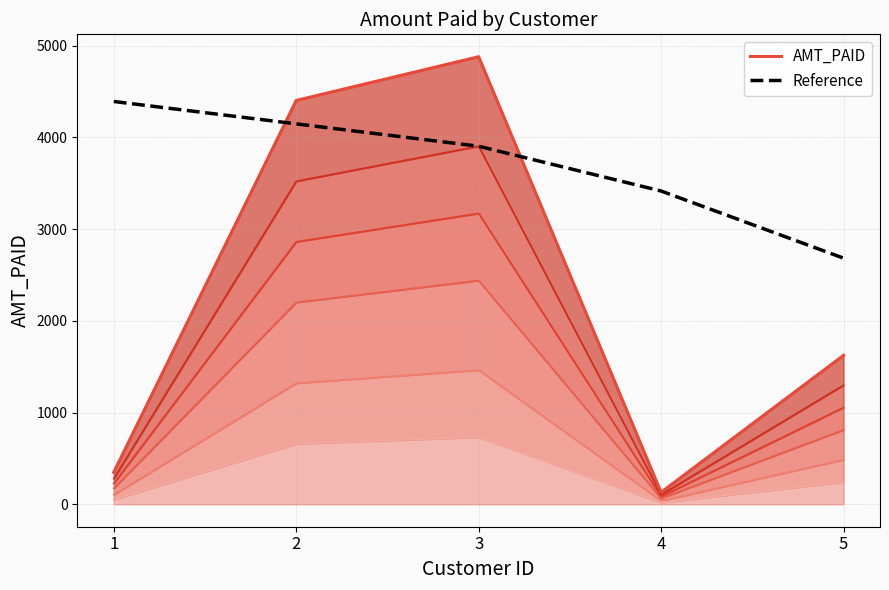

The value of AMT_PAID at 4 is 59.4. True or false?

False